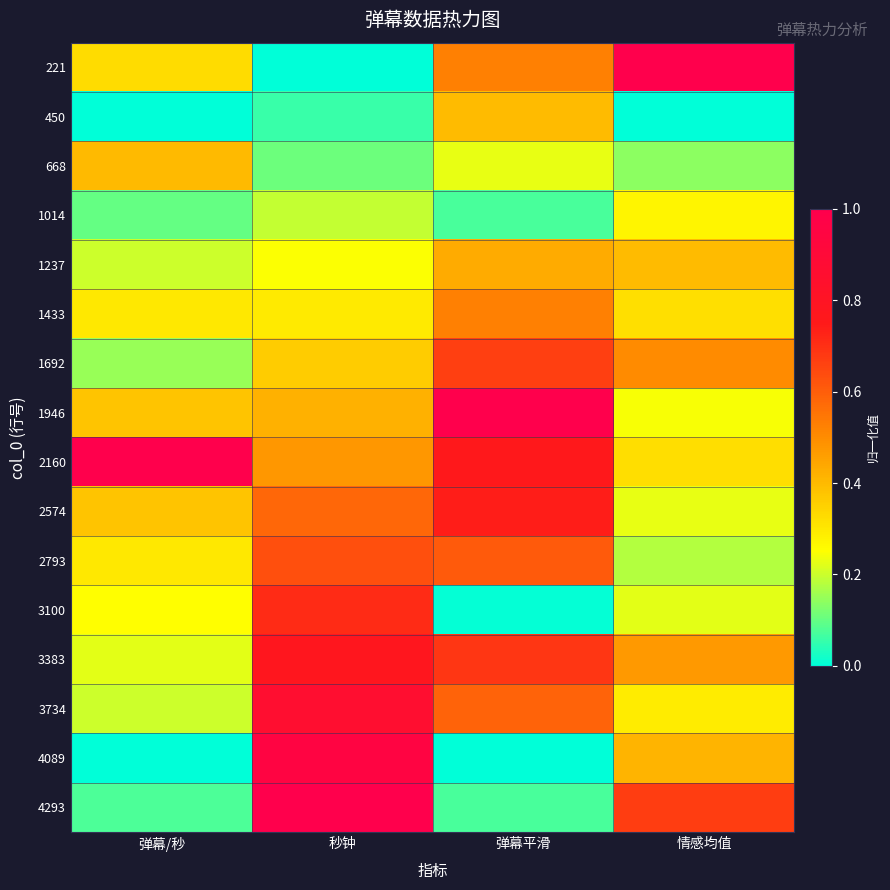

List the series in order of their peak value, highest first.

221, 1946, 2160, 4293, 4089, 3734, 3383, 2574, 3100, 1692, 2793, 1433, 1237, 668, 450, 1014